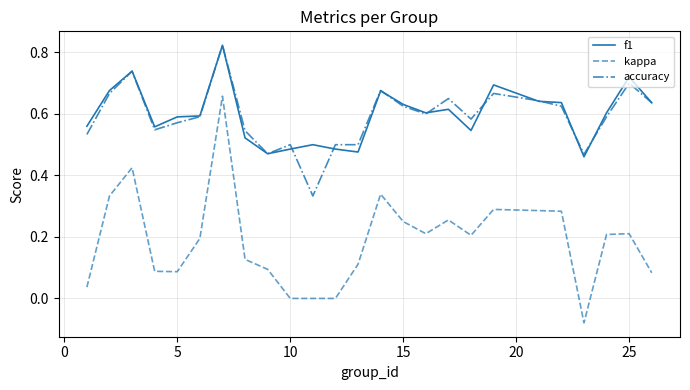

True or false: accuracy and kappa cross at least once.

False